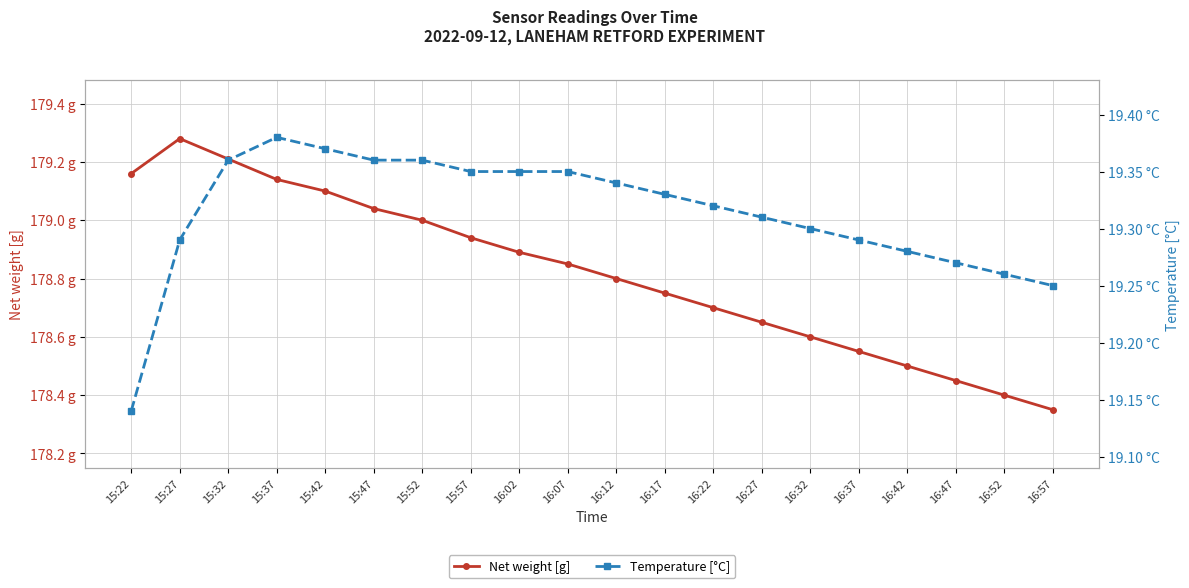

Which has a higher value, 15:57 or 15:32?

15:32